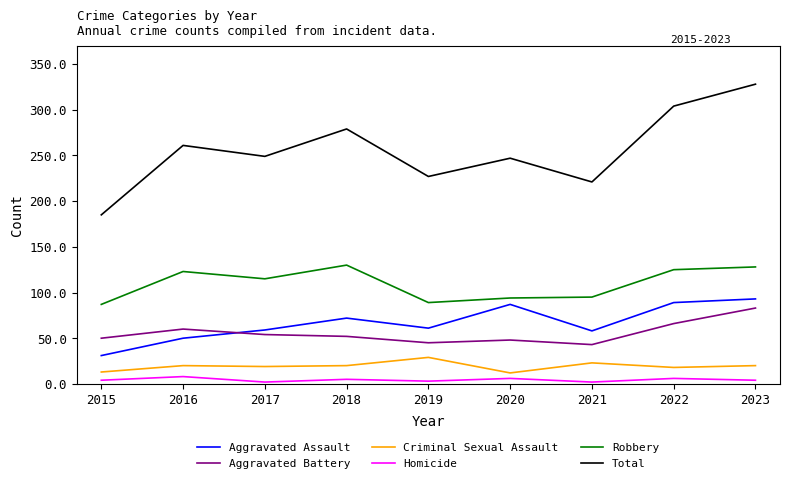

True or false: Homicide and Total intersect in this chart.

False